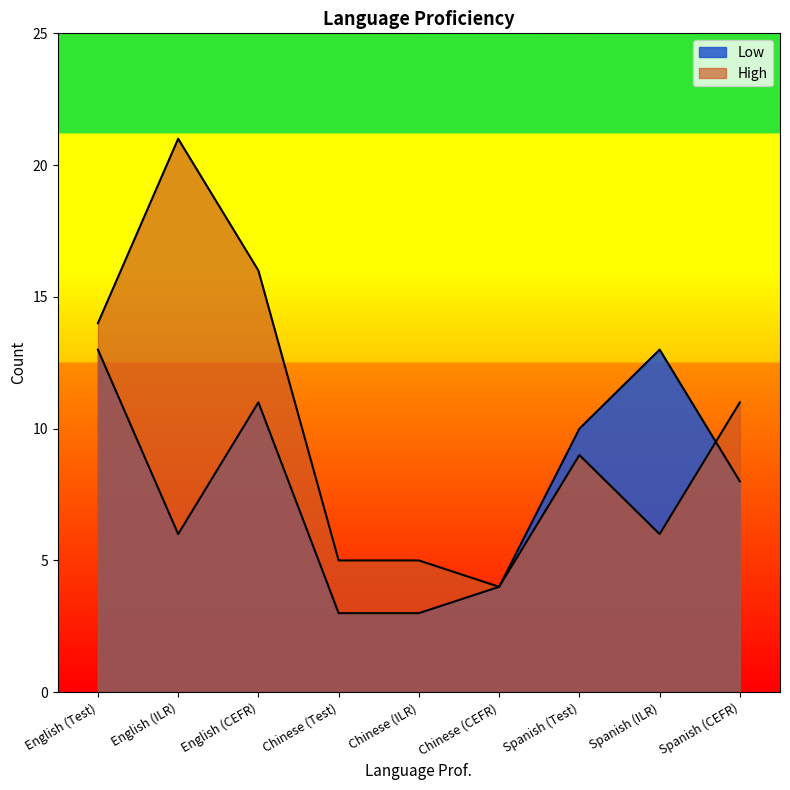

What is the difference between the maximum and second lowest values in the Low series?

10